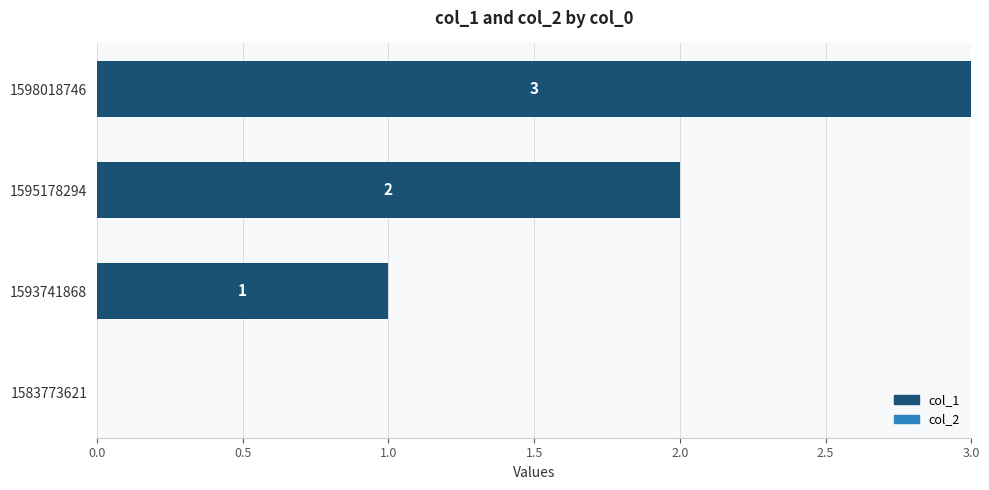

True or false: the data shows 3 at 1598018746.

True